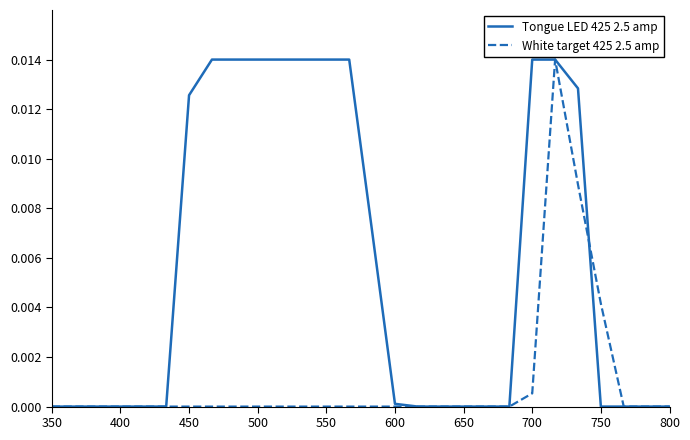

List the series in order of their overall mean, lowest first.

White target 425 2.5 amp, Tongue LED 425 2.5 amp